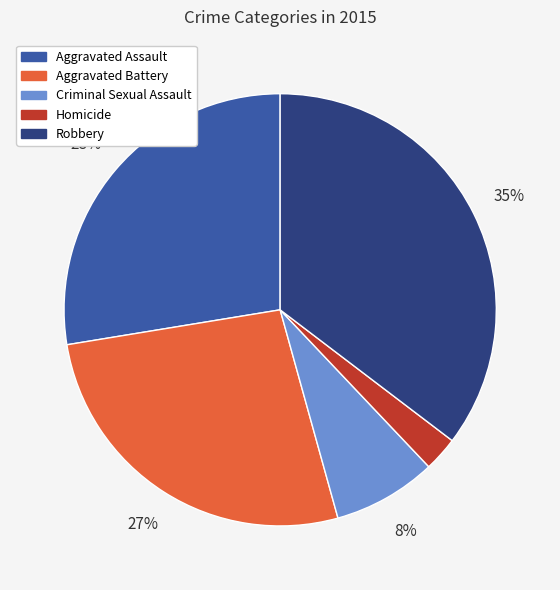

Is it true that Criminal Sexual Assault is 1% of the pie?

False